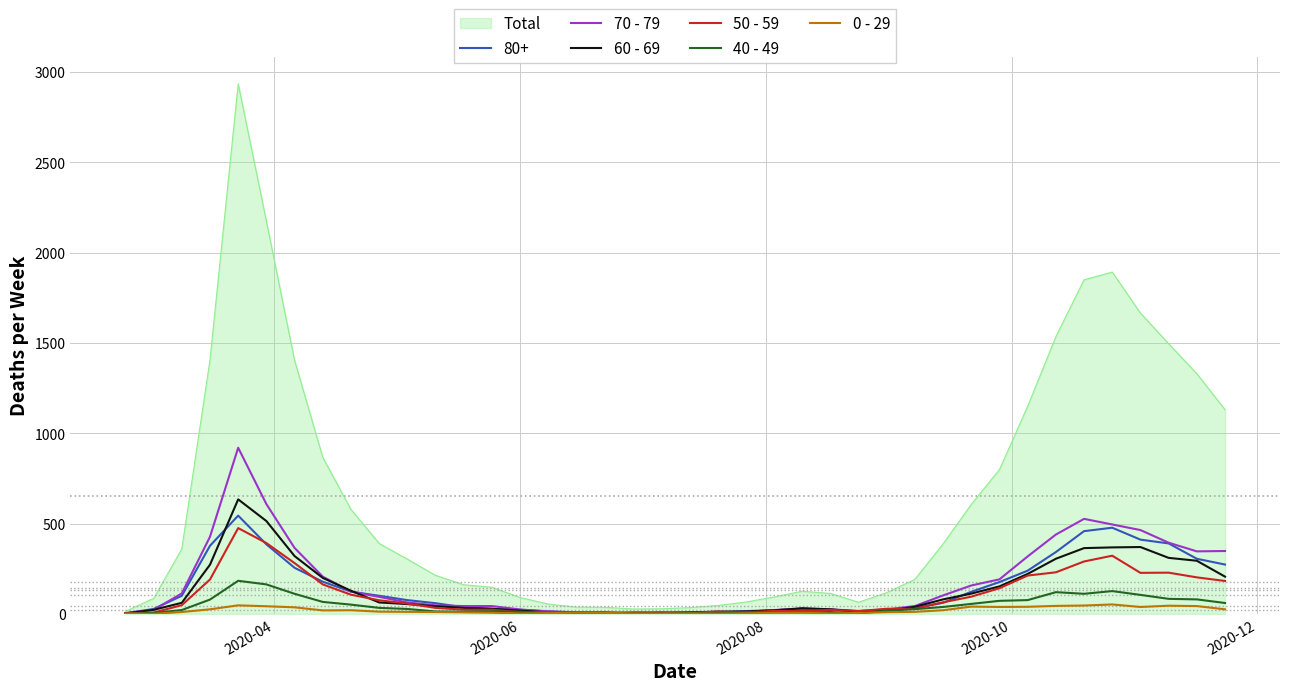

What is the greatest value displayed?

2936